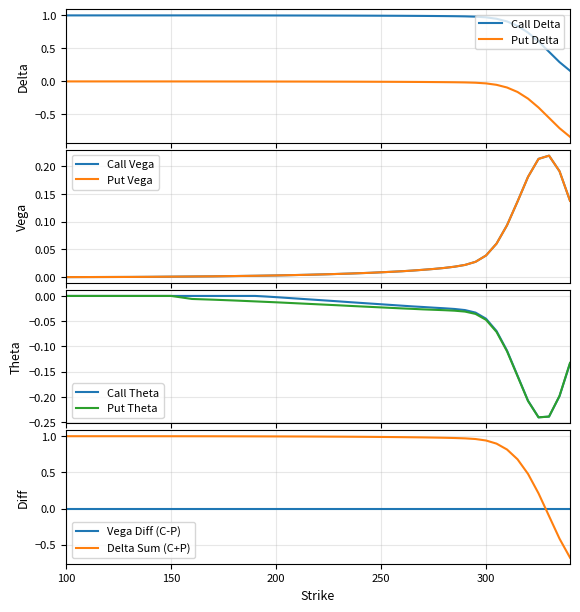

True or false: Put Delta and Call Delta cross at least once.

False